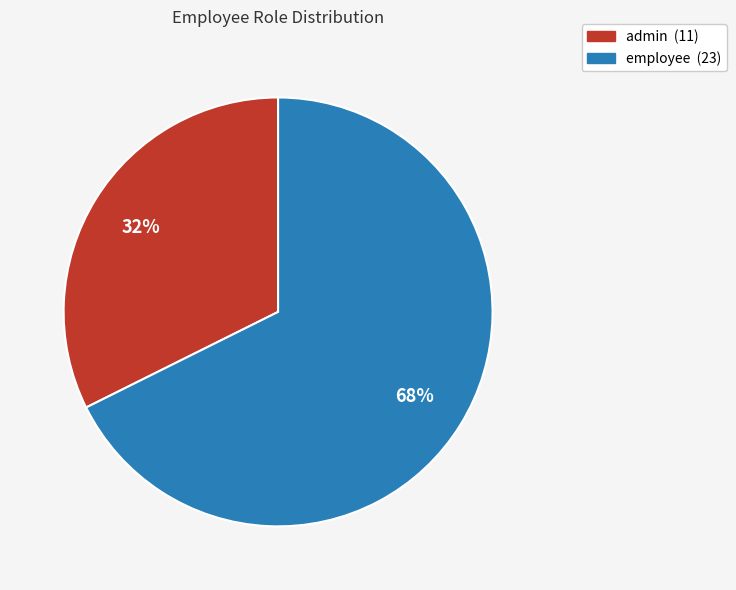

Count the number of slices in the pie.

2